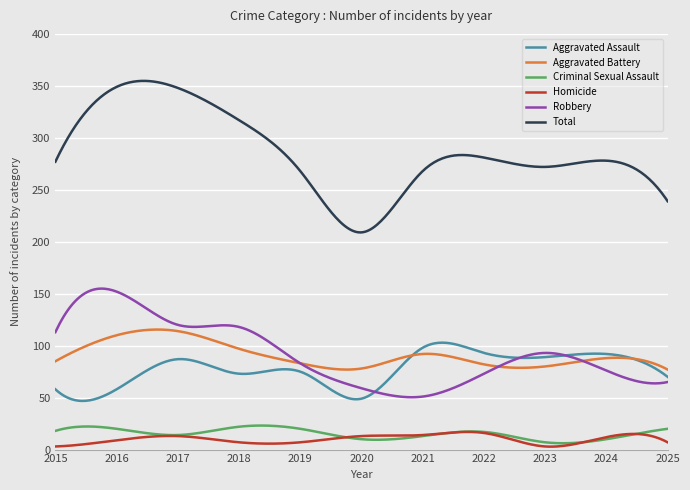

True or false: Criminal Sexual Assault and Aggravated Assault cross at least once.

False